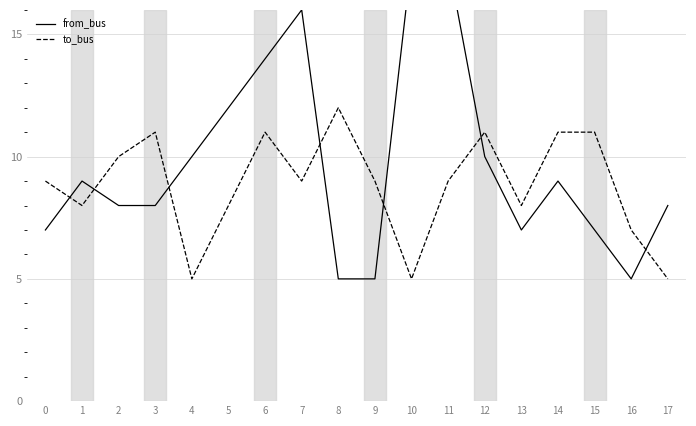

At how many categories does at least one series exceed 14?

3